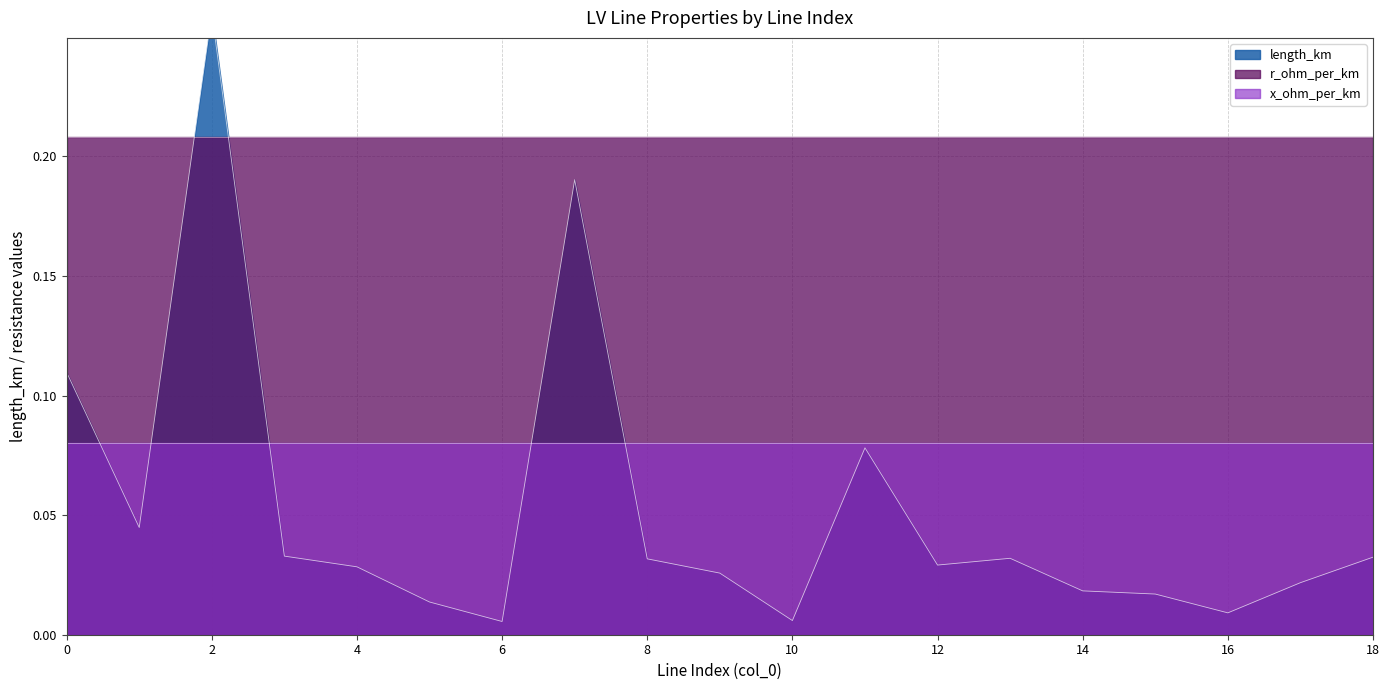

Which series has the largest range (max minus min)?

length_km